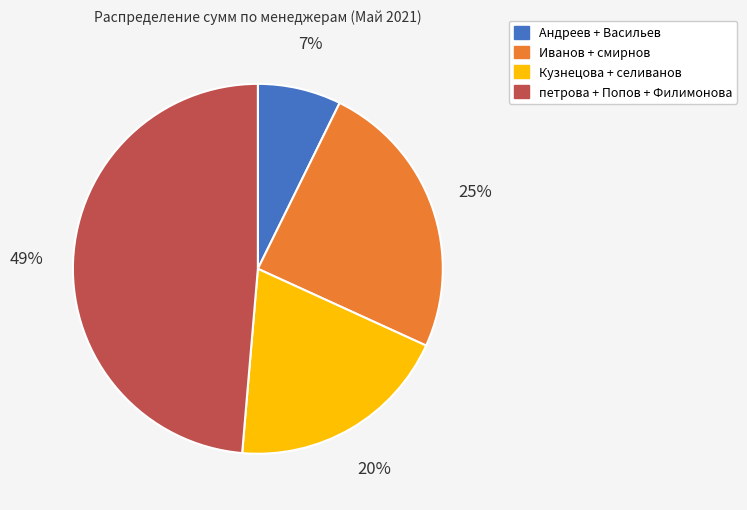

To the nearest percent, what is the average slice percentage?

25%